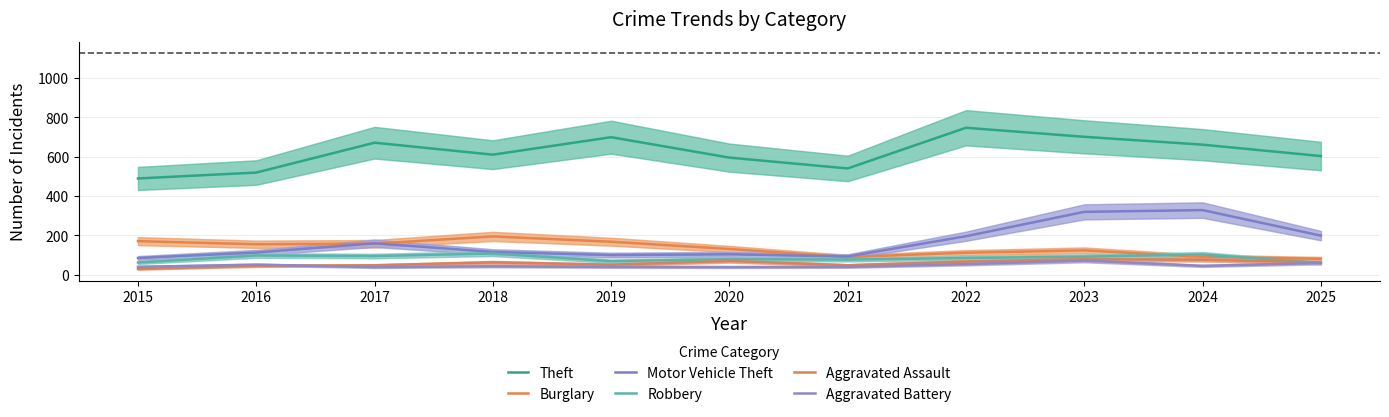

True or false: Motor Vehicle Theft and Robbery cross at least once.

False